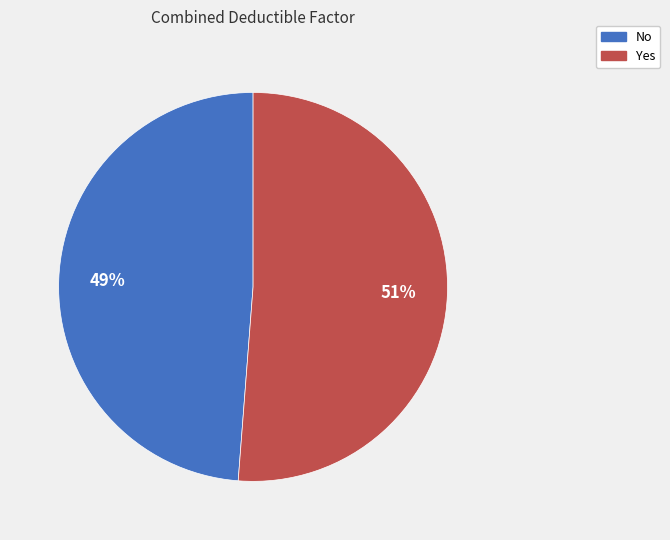

How many segments does this pie chart have?

2